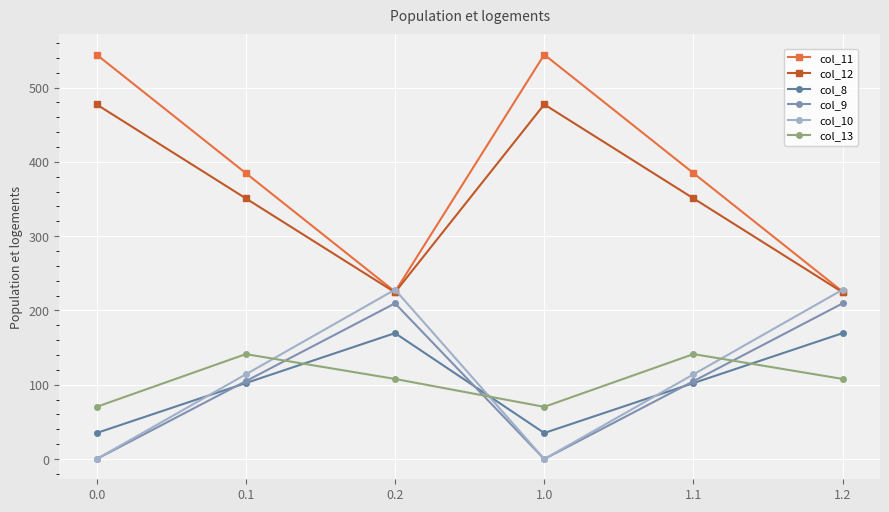

What is the value of the col_13 point at the 2nd from the left?

141.2